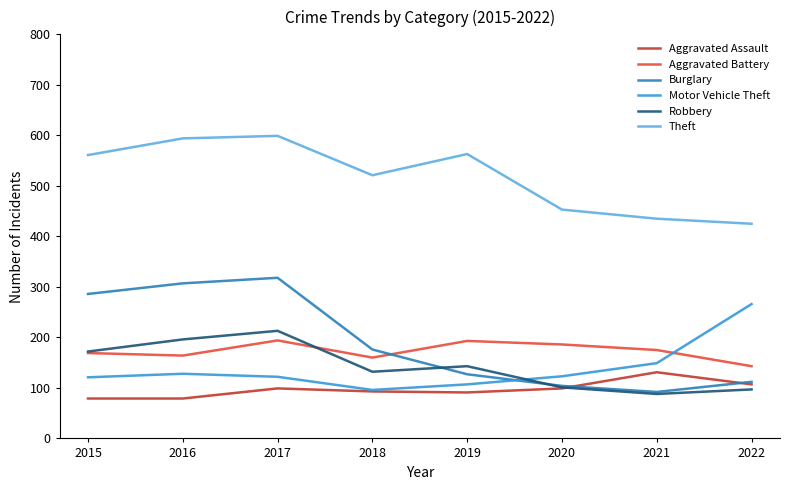

True or false: Aggravated Assault and Robbery cross at least once.

True